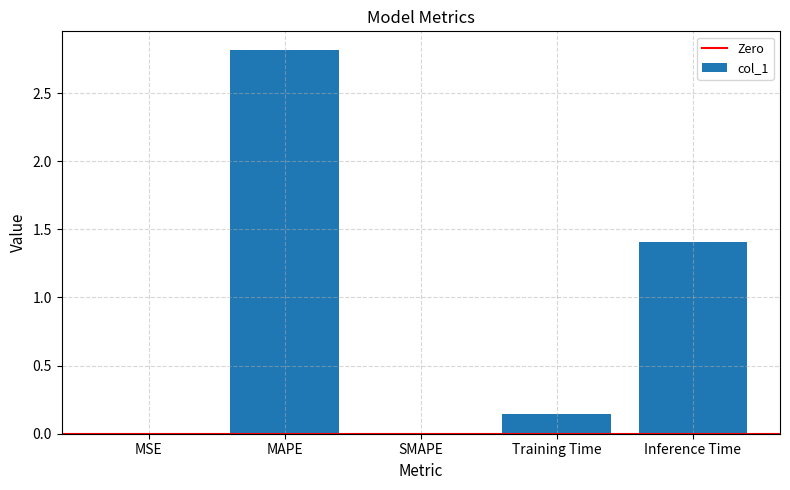

Read the value at Inference Time.

1.4